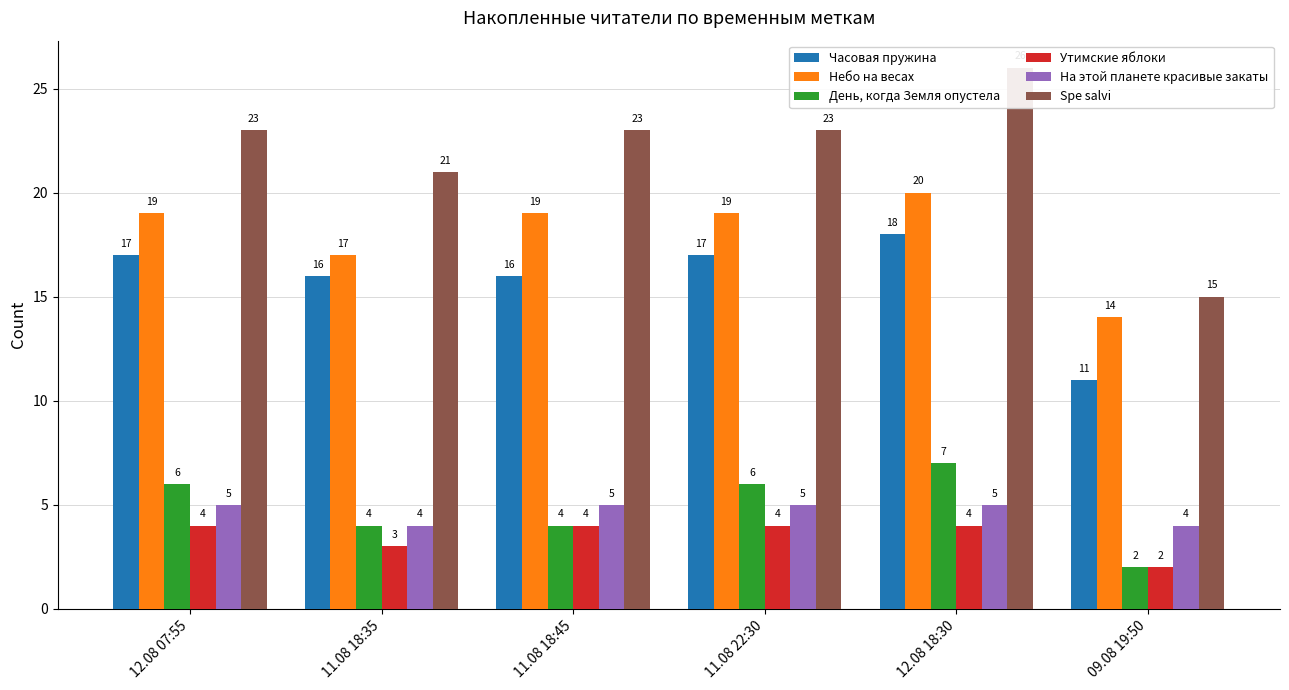

Reading left to right, list all the values displayed in this chart.

Часовая пружина: 17	16	16	17	18	11
Небо на весах: 19	17	19	19	20	14
День, когда Земля опустела: 6	4	4	6	7	2
Утимские яблоки: 4	3	4	4	4	2
На этой планете красивые закаты: 5	4	5	5	5	4
Spe salvi: 23	21	23	23	26	15